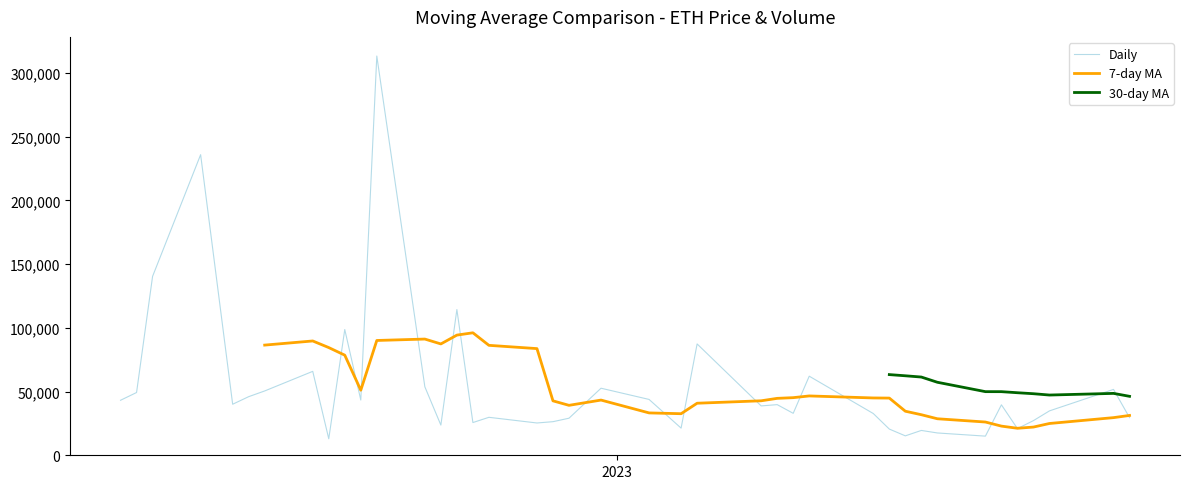

What is the highest value of the Daily series?

313369